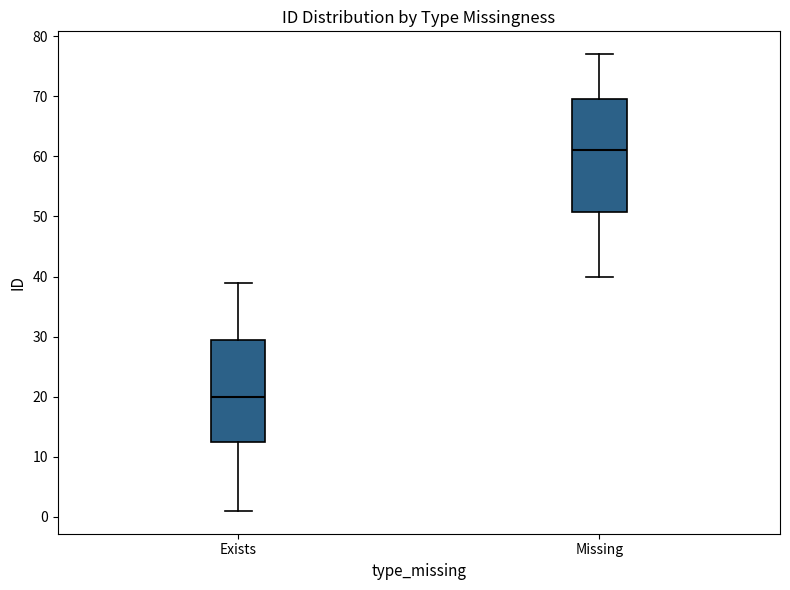

Where does the lower whisker of the box for Exists end on the y-axis? The values are not printed on the chart, so give them approximately, as read against the axis.

1